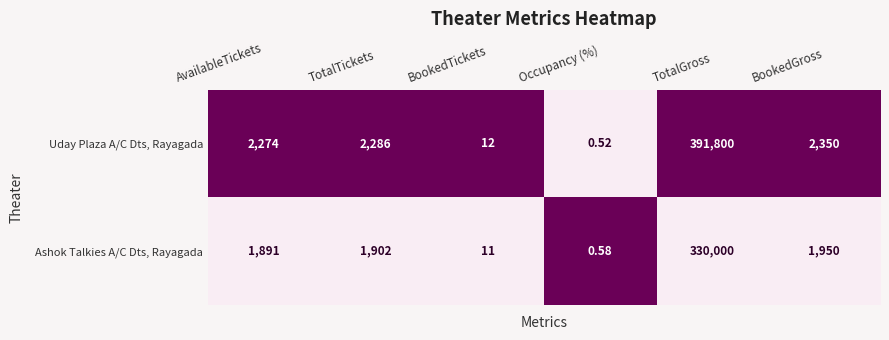

Which series has the widest spread of values?

Uday Plaza A/C Dts, Rayagada